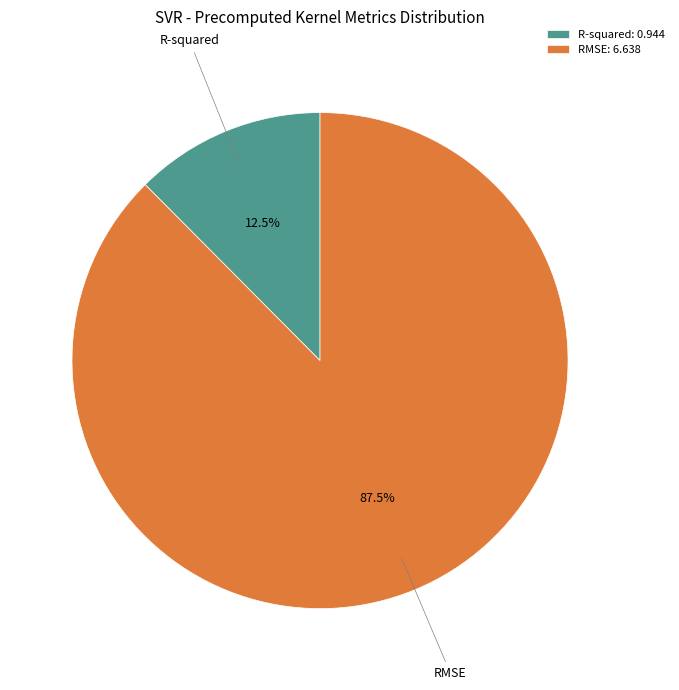

Rank the categories by value from highest to lowest.

RMSE, R-squared